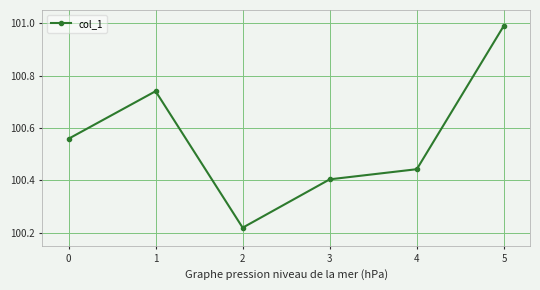

At which label is the value closest to 100?

2